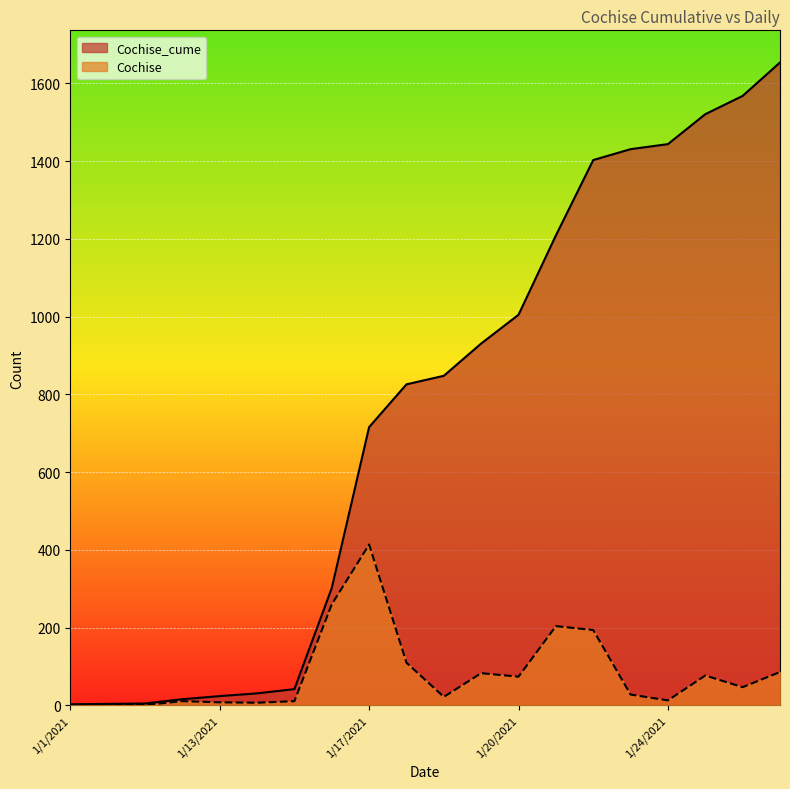

True or false: Cochise_cume and Cochise cross at least once.

False